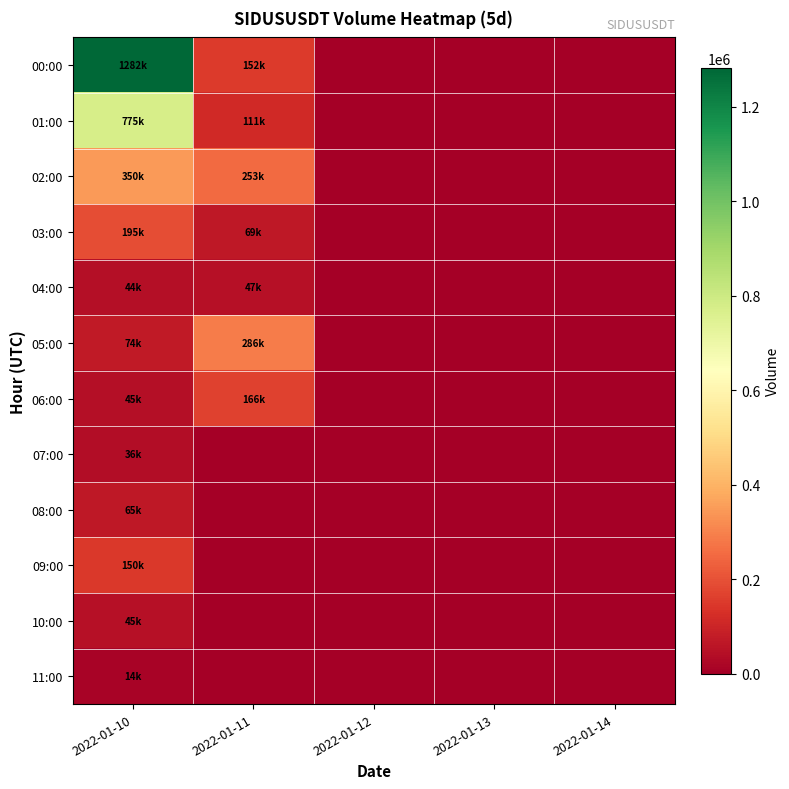

Reading right to left, transcribe all the data shown in this chart.

00:00: 2022-01-14=0.0	2022-01-13=0.0	2022-01-12=0.0	2022-01-11=151732.1	2022-01-10=1282158.9
01:00: 2022-01-14=0.0	2022-01-13=0.0	2022-01-12=0.0	2022-01-11=110648.6	2022-01-10=775294.9
02:00: 2022-01-14=0.0	2022-01-13=0.0	2022-01-12=0.0	2022-01-11=253265.7	2022-01-10=349948.0
03:00: 2022-01-14=0.0	2022-01-13=0.0	2022-01-12=0.0	2022-01-11=69035.9	2022-01-10=195266.7
04:00: 2022-01-14=0.0	2022-01-13=0.0	2022-01-12=0.0	2022-01-11=47339.0	2022-01-10=44413.3
05:00: 2022-01-14=0.0	2022-01-13=0.0	2022-01-12=0.0	2022-01-11=285680.9	2022-01-10=73772.9
06:00: 2022-01-14=0.0	2022-01-13=0.0	2022-01-12=0.0	2022-01-11=165774.6	2022-01-10=44816.2
07:00: 2022-01-14=0.0	2022-01-13=0.0	2022-01-12=0.0	2022-01-11=0.0	2022-01-10=36379.9
08:00: 2022-01-14=0.0	2022-01-13=0.0	2022-01-12=0.0	2022-01-11=0.0	2022-01-10=65230.5
09:00: 2022-01-14=0.0	2022-01-13=0.0	2022-01-12=0.0	2022-01-11=0.0	2022-01-10=150088.1
10:00: 2022-01-14=0.0	2022-01-13=0.0	2022-01-12=0.0	2022-01-11=0.0	2022-01-10=45317.9
11:00: 2022-01-14=0.0	2022-01-13=0.0	2022-01-12=0.0	2022-01-11=0.0	2022-01-10=13973.5